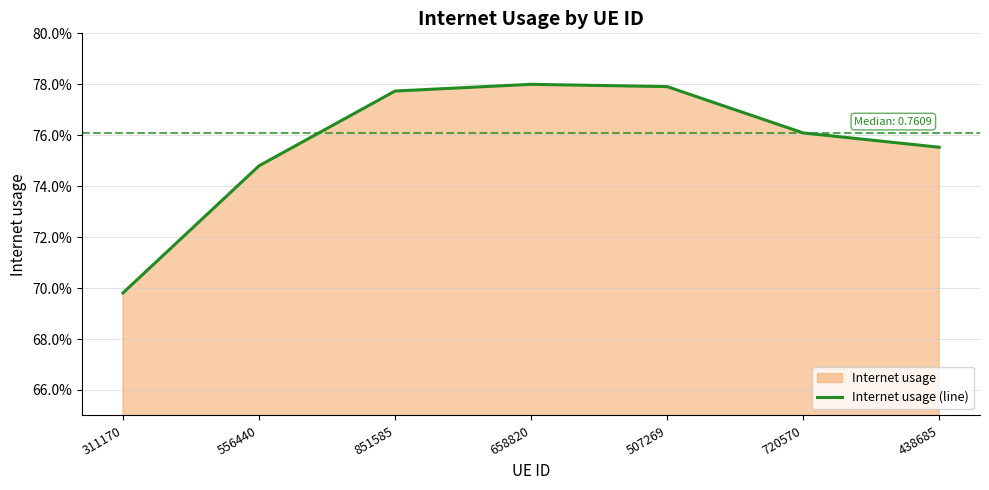

Rank the categories by value from highest to lowest.

658820, 507269, 851585, 720570, 438685, 556440, 311170